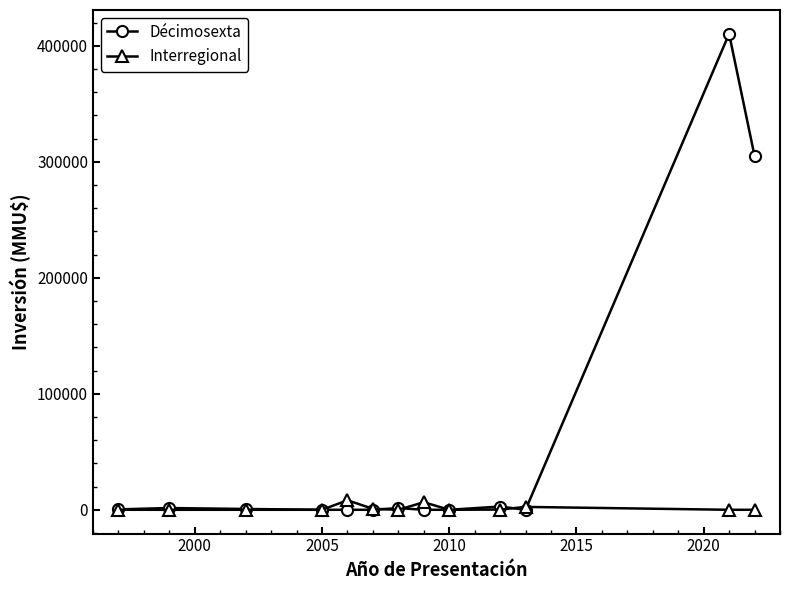

Rank the series by their average value, from lowest to highest.

Interregional, Décimosexta